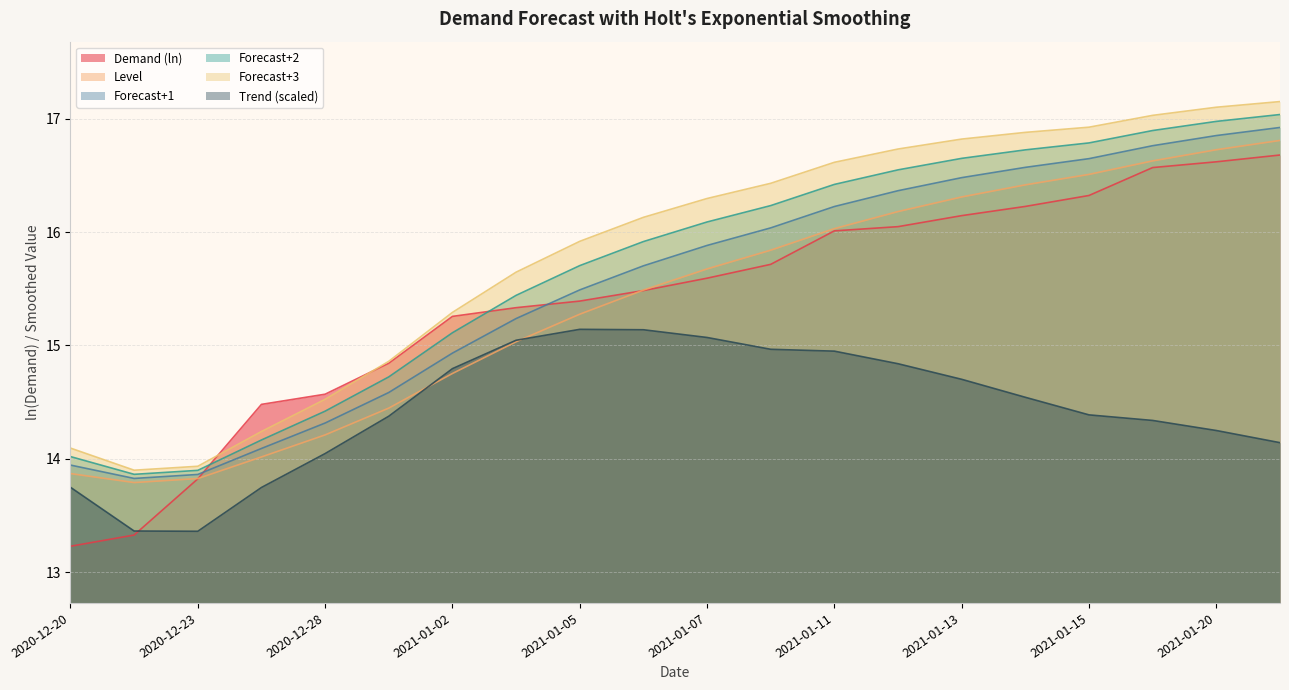

How many lines are shown in the chart?

6